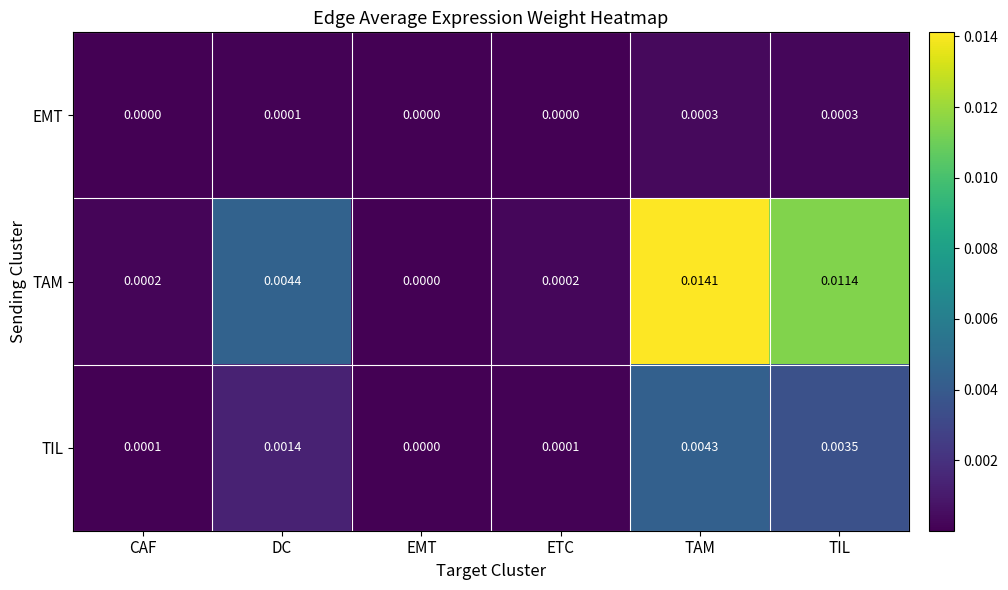

At which category is the sum across all series the highest?

TAM